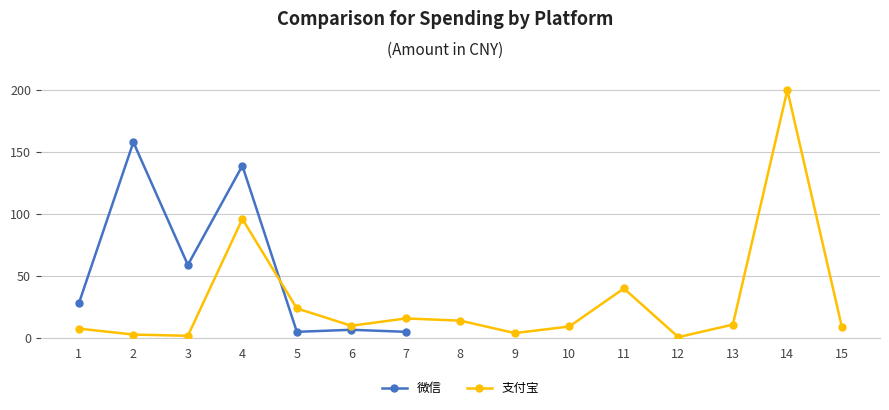

At which category does 微信 reach its first local valley?

3